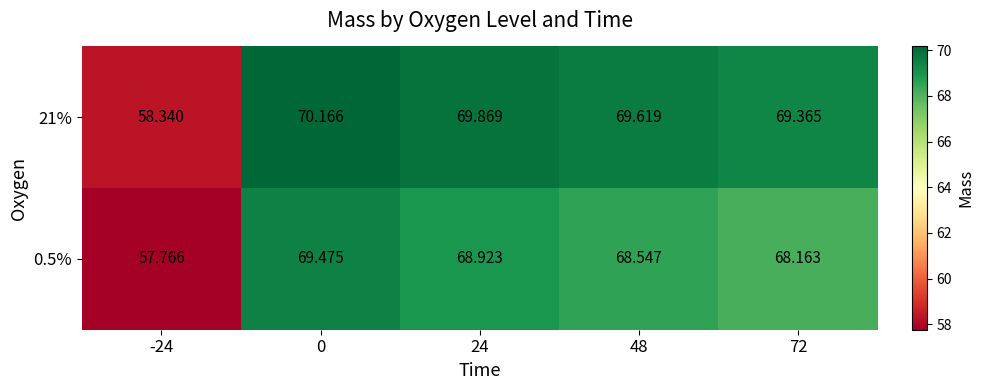

Which series has the largest range (max minus min)?

21%